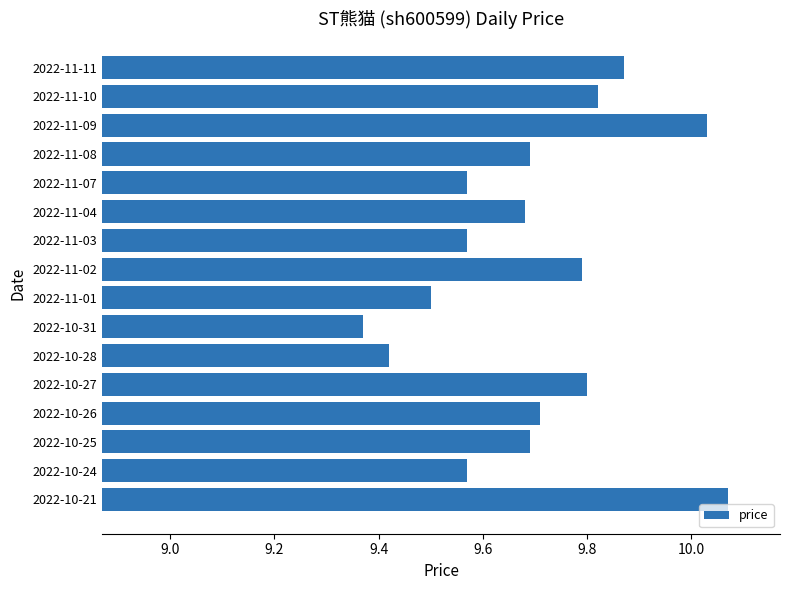

What is the label of the 2nd bar from the top?

2022-11-10